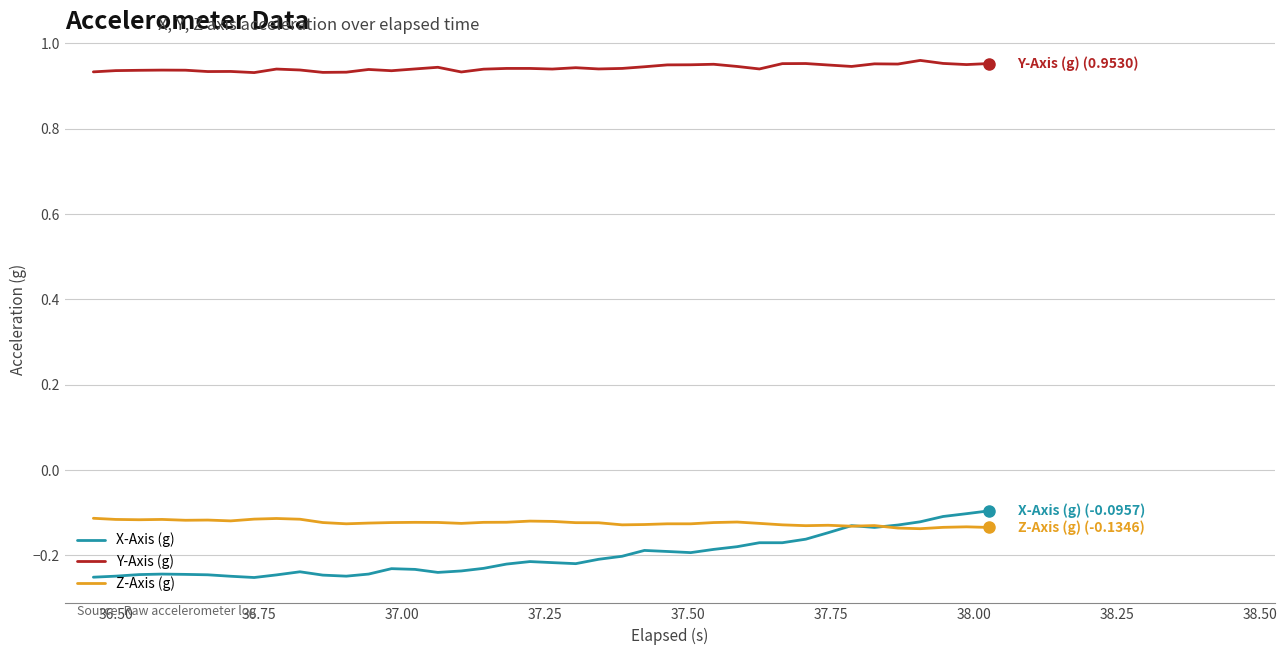

What is the sum of all Z-Axis (g) values?

-5.0